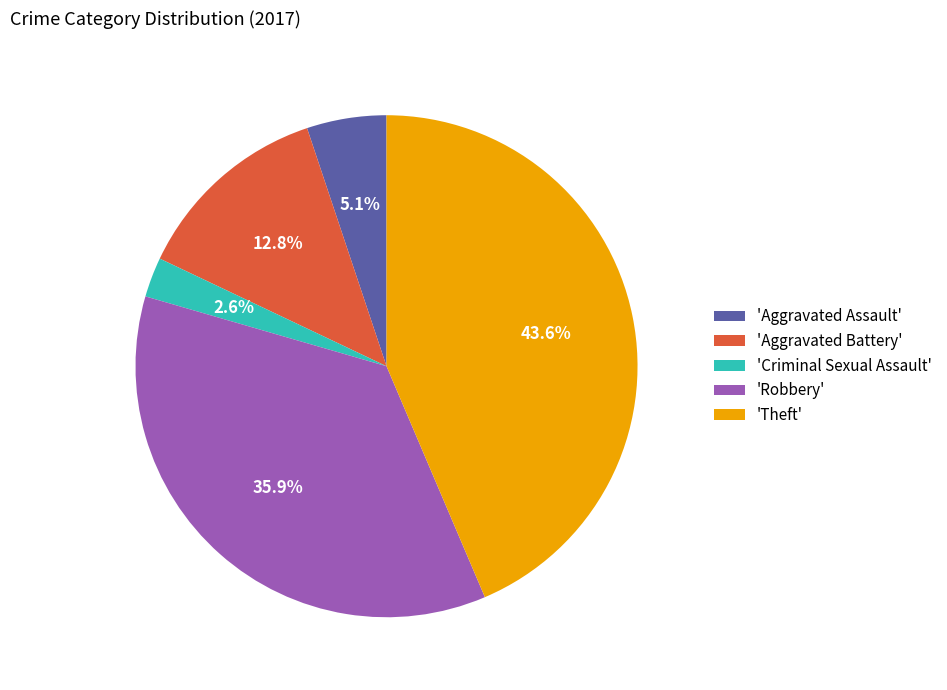

How many slices are in this pie chart?

5